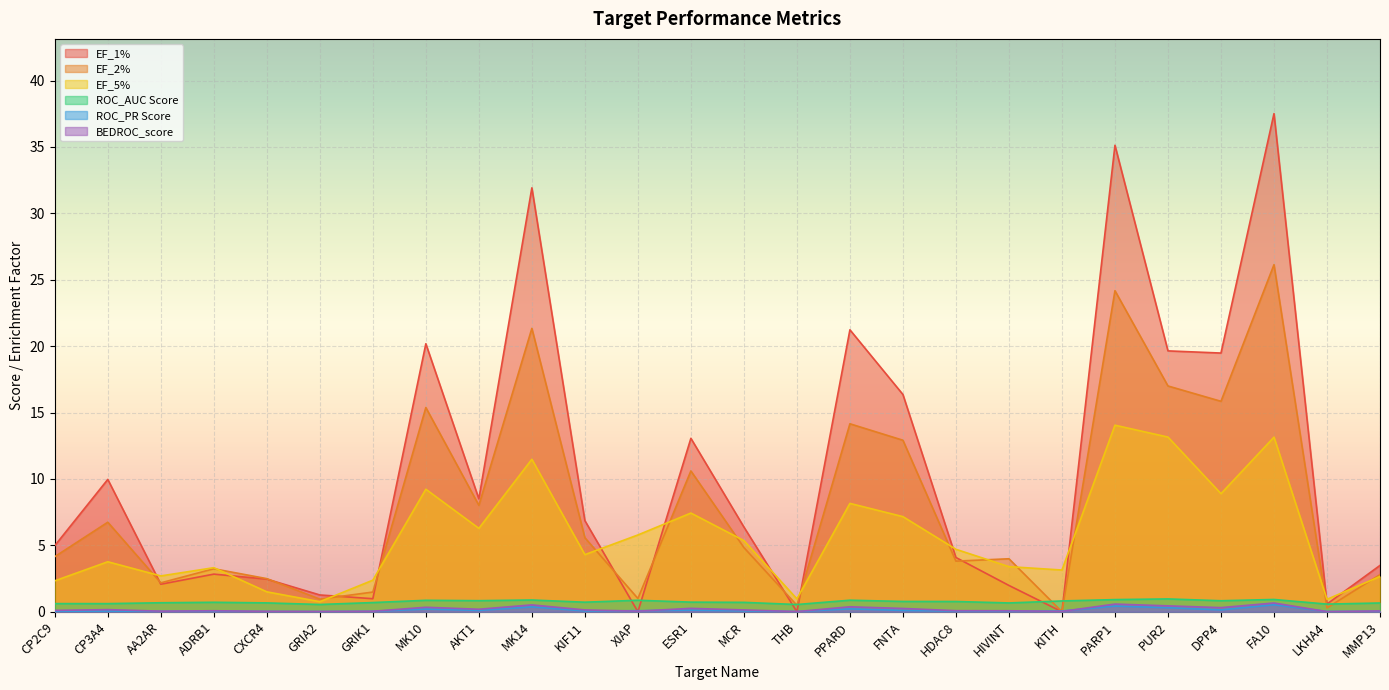

Where is the first local minimum for BEDROC_score?

AA2AR